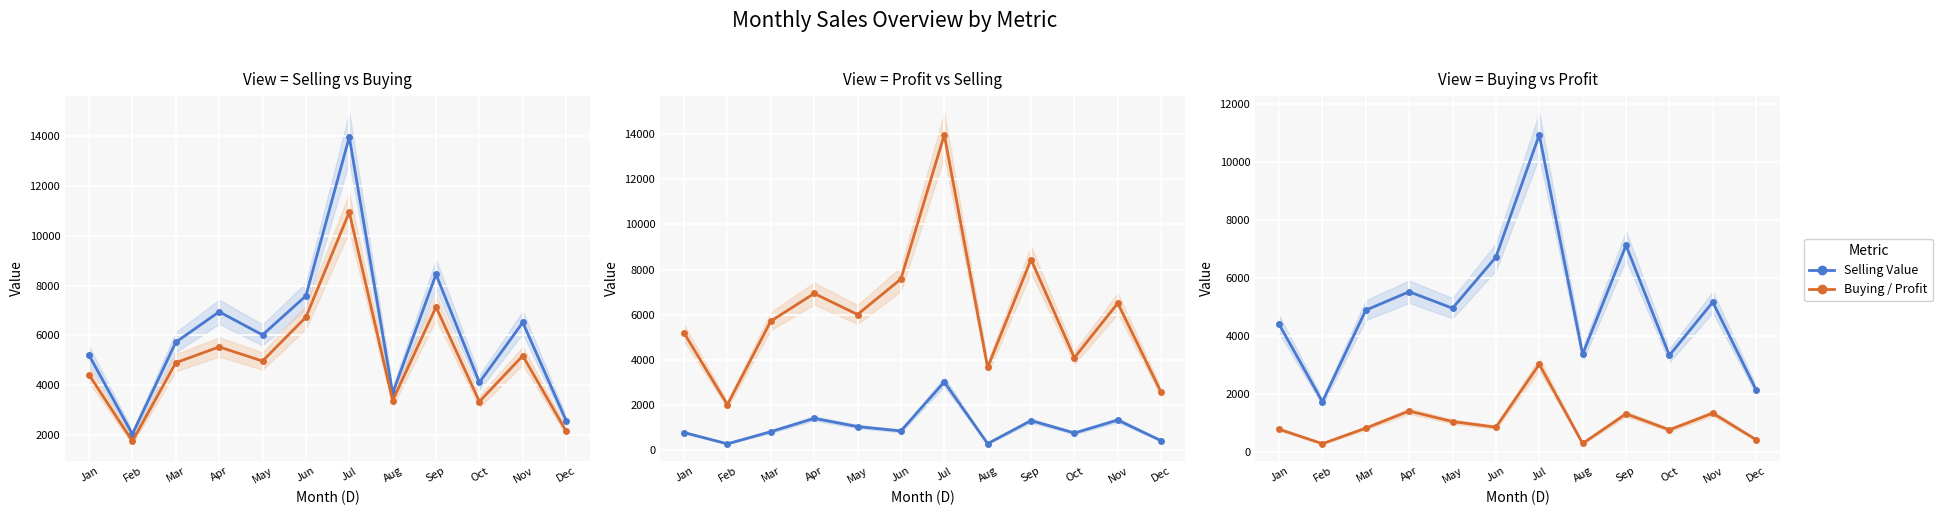

At which label does Sum of Total Buying Value reach its peak?

Jul